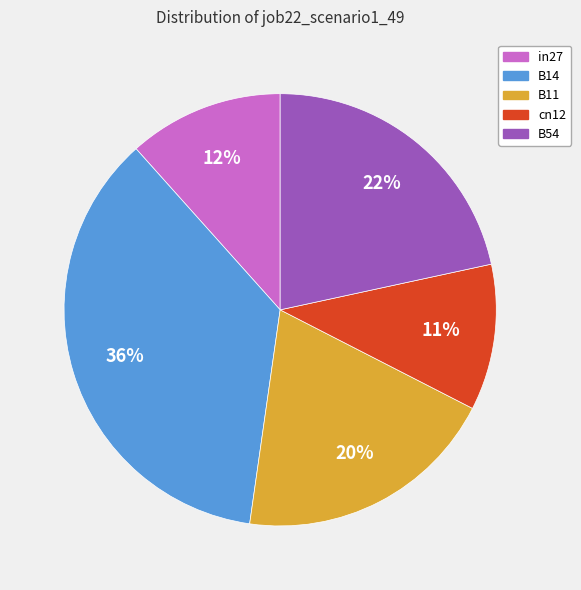

How many slices are in this pie chart?

5